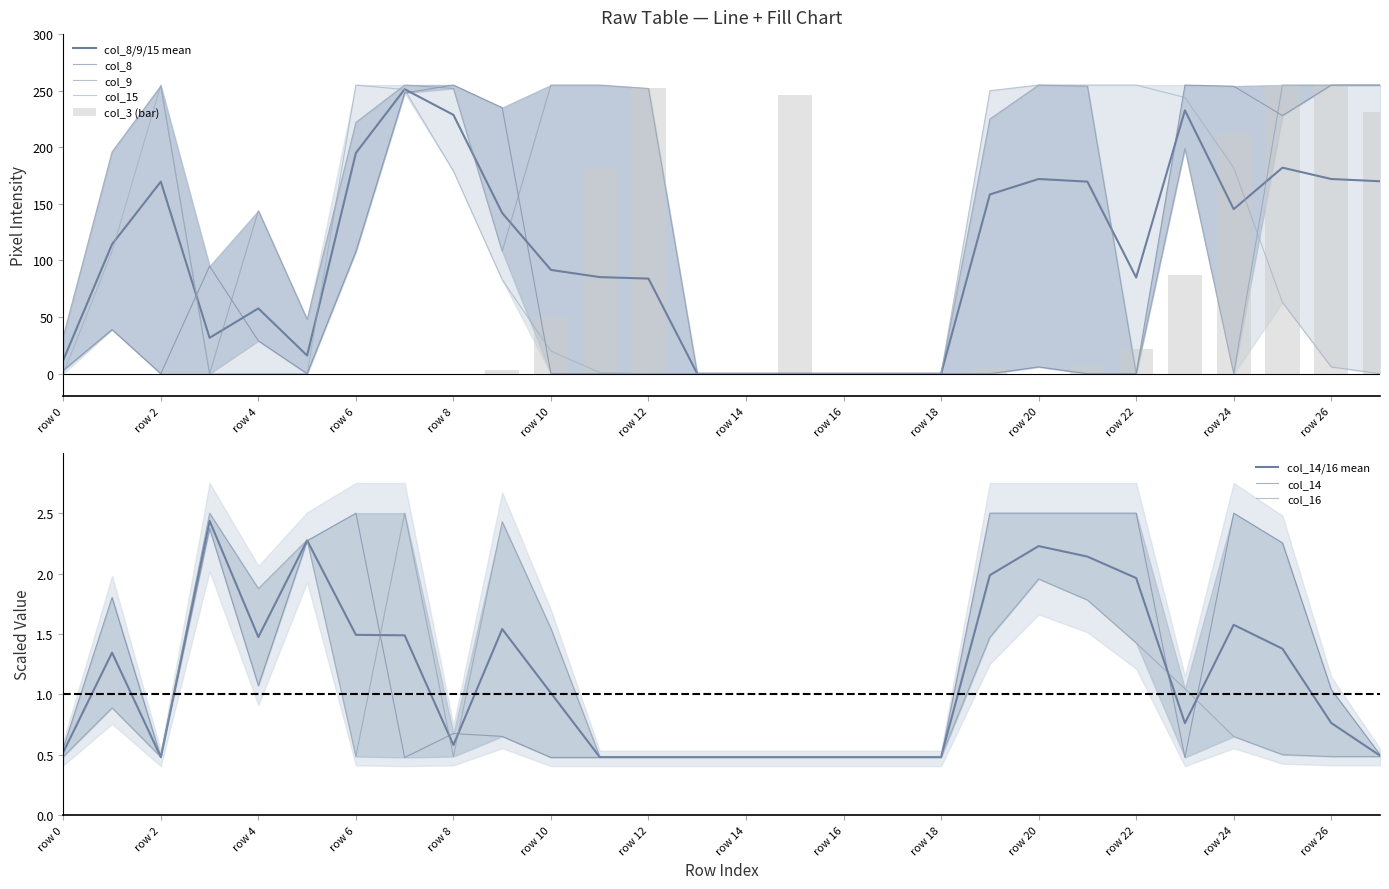

Does the chart contain any negative values?

No